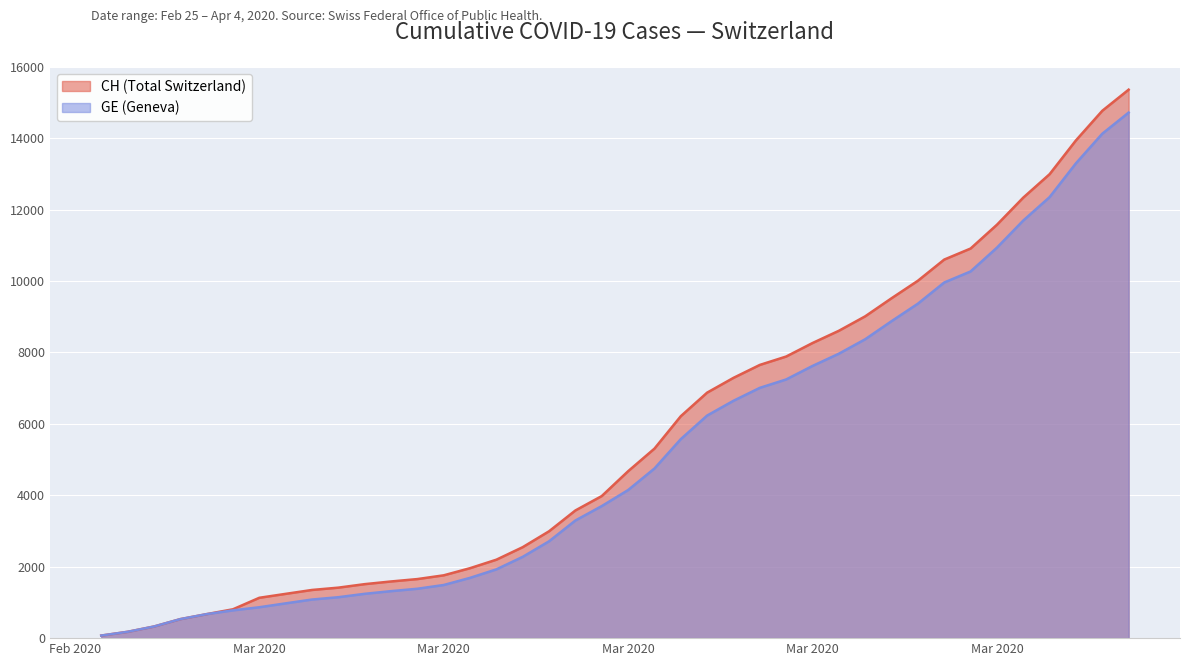

Does the chart display data point markers on the line(s)?

No